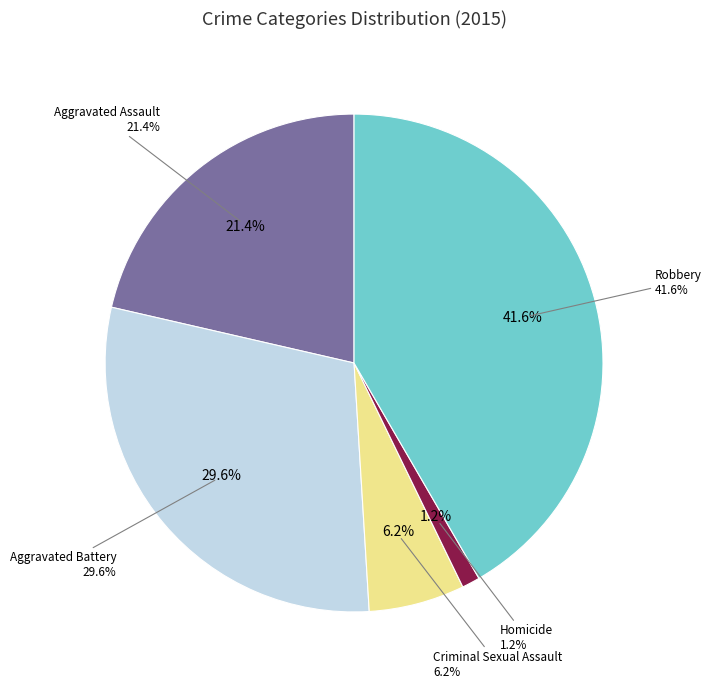

To the nearest percent, what is the difference between the Robbery and Aggravated Battery slice percentages?

12%